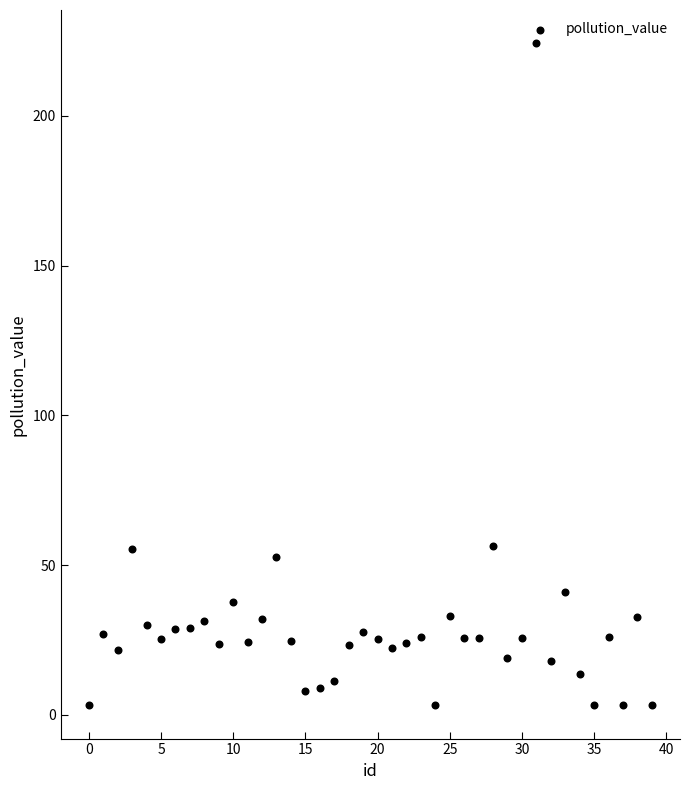

What is the range of Y values (max minus min)?

221.1